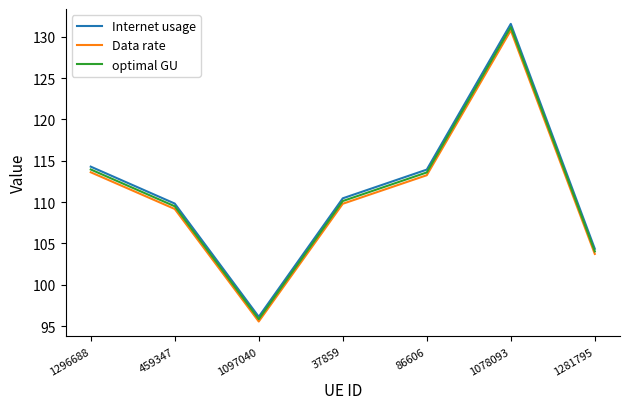

What is the spread (max minus min) of values at 86606?

0.7